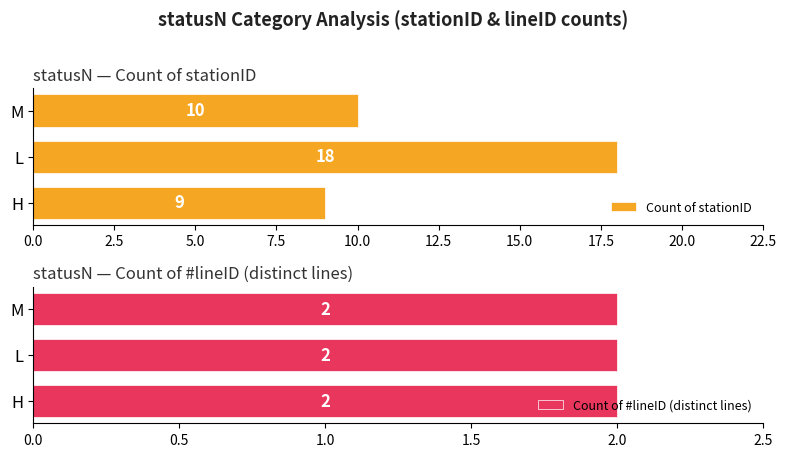

What is the difference between the maximum and minimum values in the Count of stationID series?

9